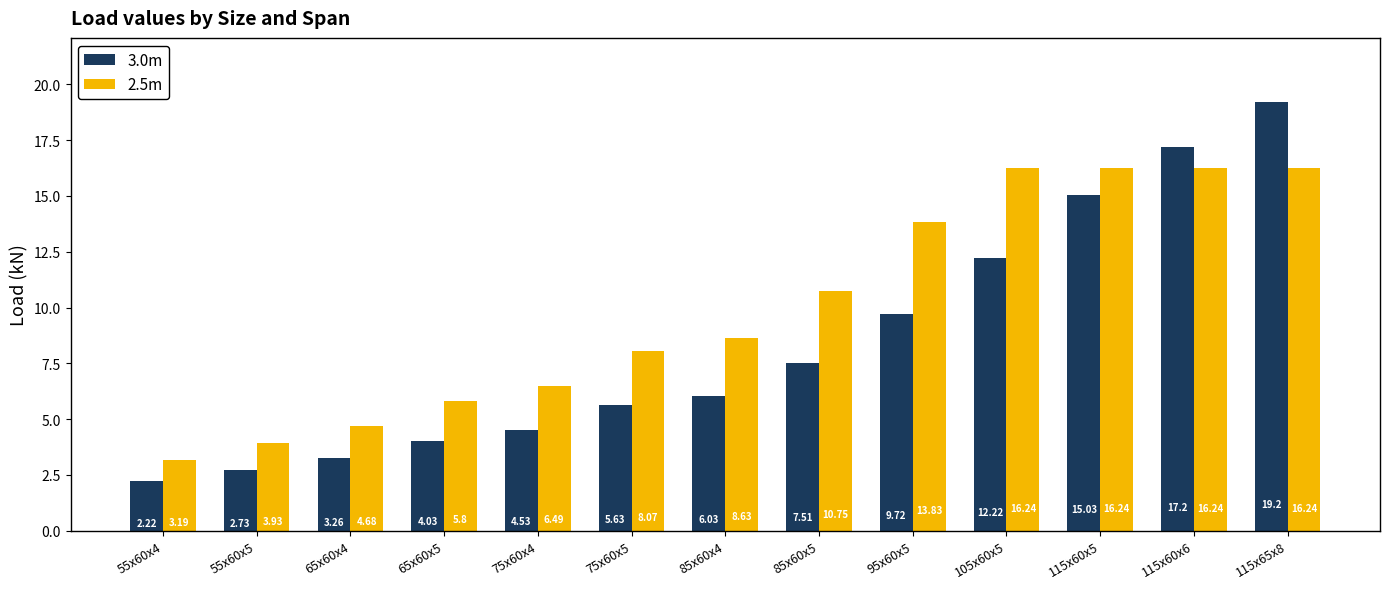

What is the label of the 9th bar from the right?

75x60x4